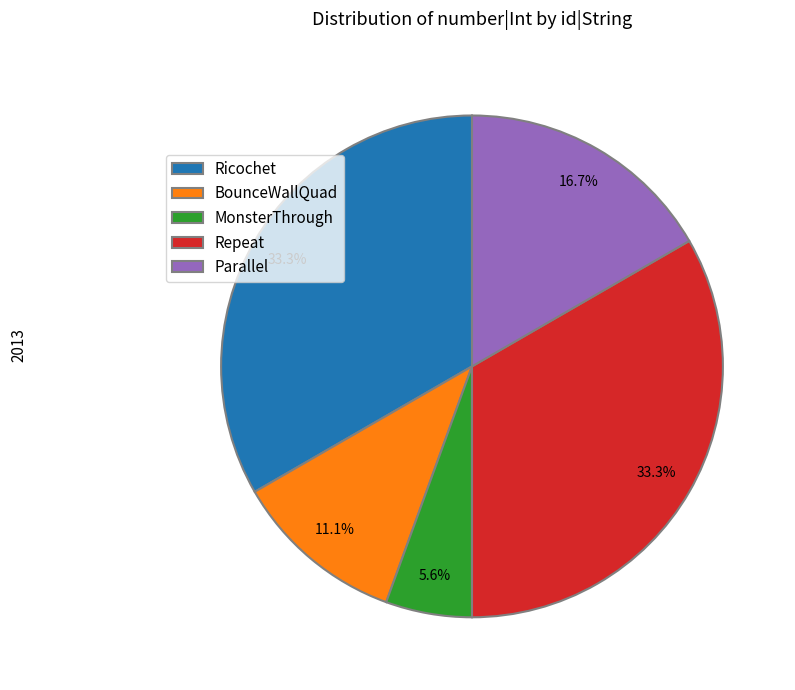

Which slice is the smallest?

MonsterThrough